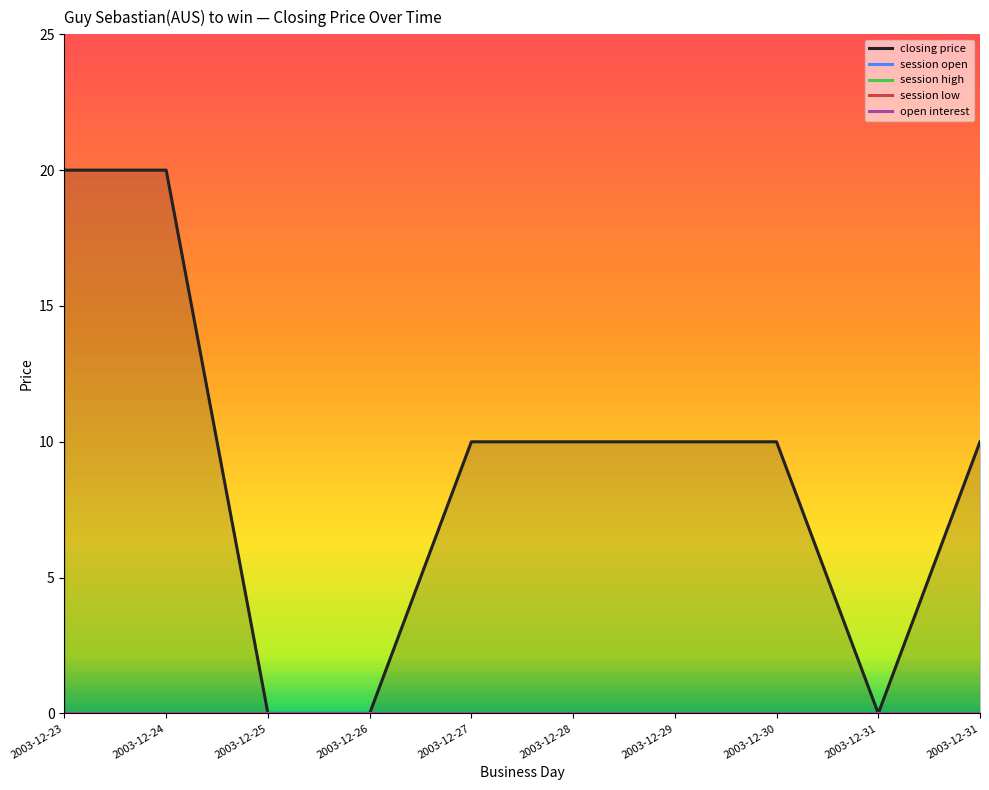

True or false: closing price has a value of 5 at 2003-12-31.

False